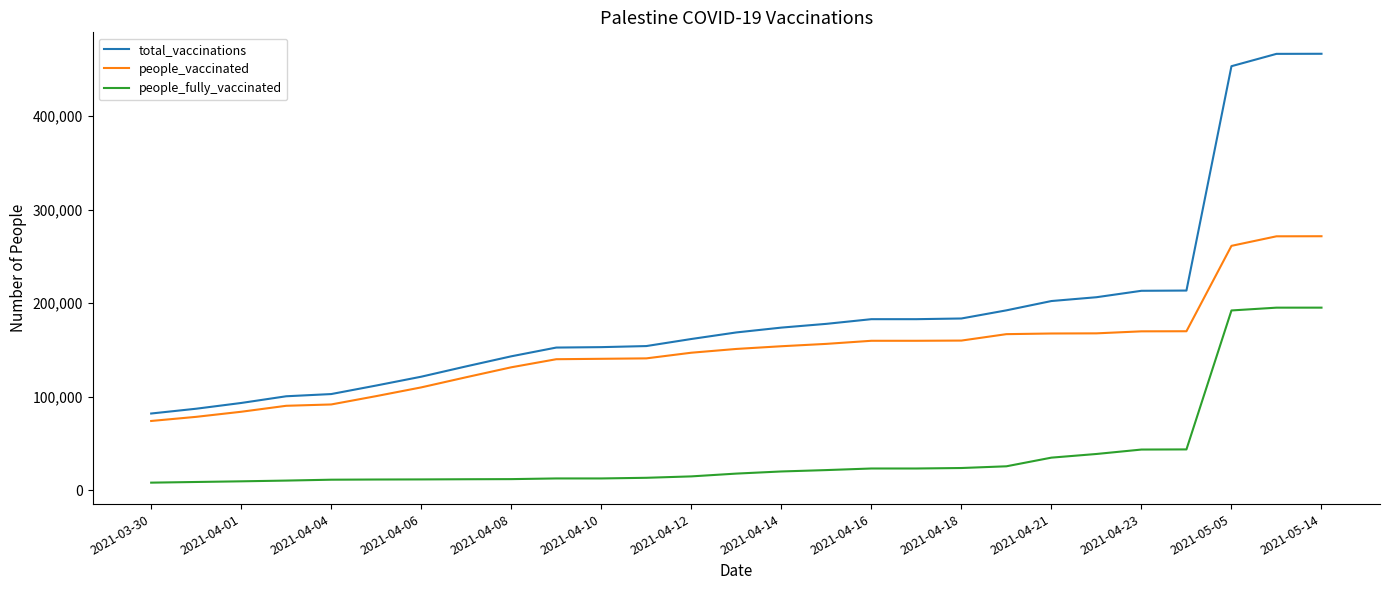

Which series has the widest spread of values?

total_vaccinations